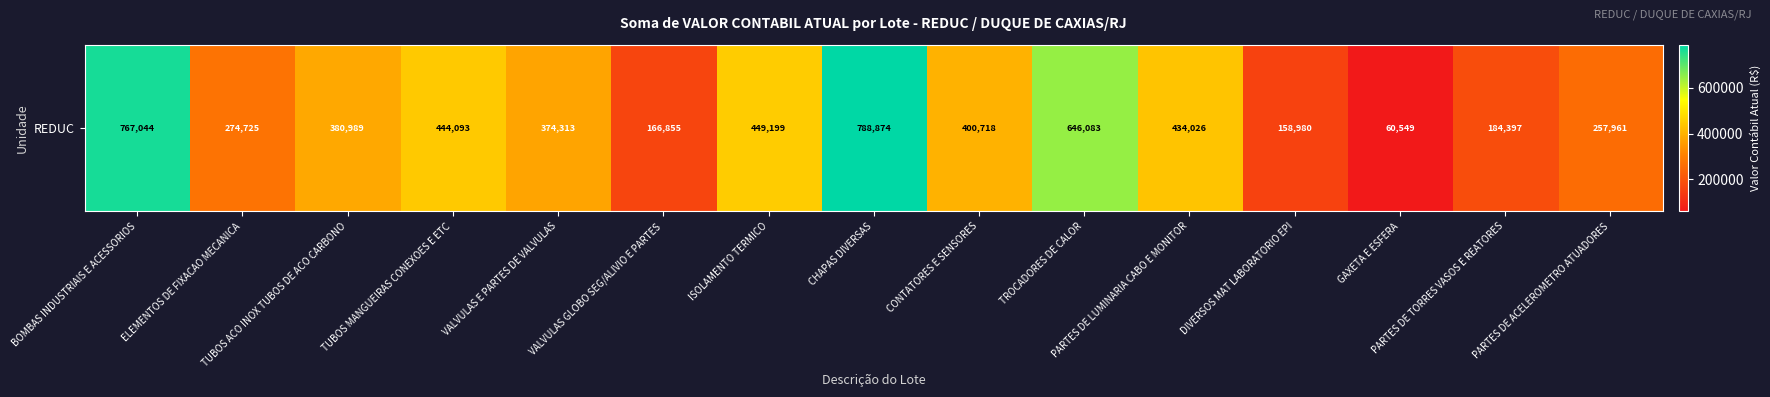

Reading left to right, transcribe all the data shown in this chart.

767044.2	274724.8	380988.7	444093.0	374312.7	166854.5	449198.7	788873.9	400718.5	646082.6	434025.8	158979.9	60548.8	184397.3	257961.2